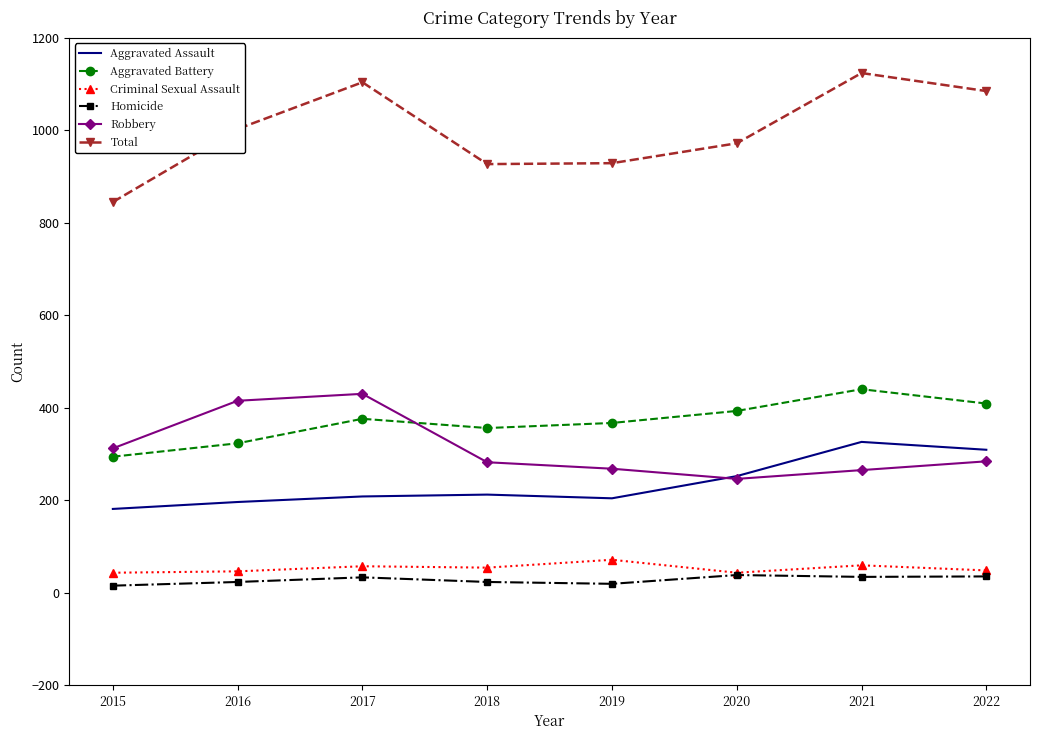

Is it true that Aggravated Assault equals 212 at 2018?

True